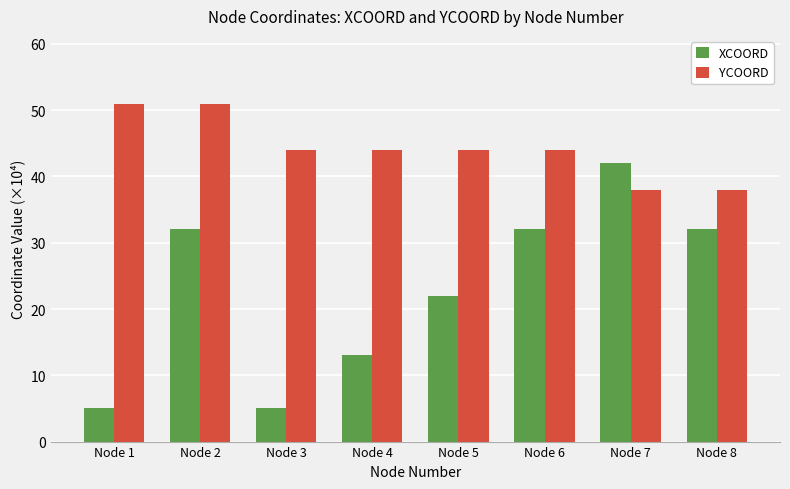

Reading right to left, list all the values displayed in this chart.

XCOORD: 32	42	32	22	13	5	32	5
YCOORD: 38	38	44	44	44	44	51	51